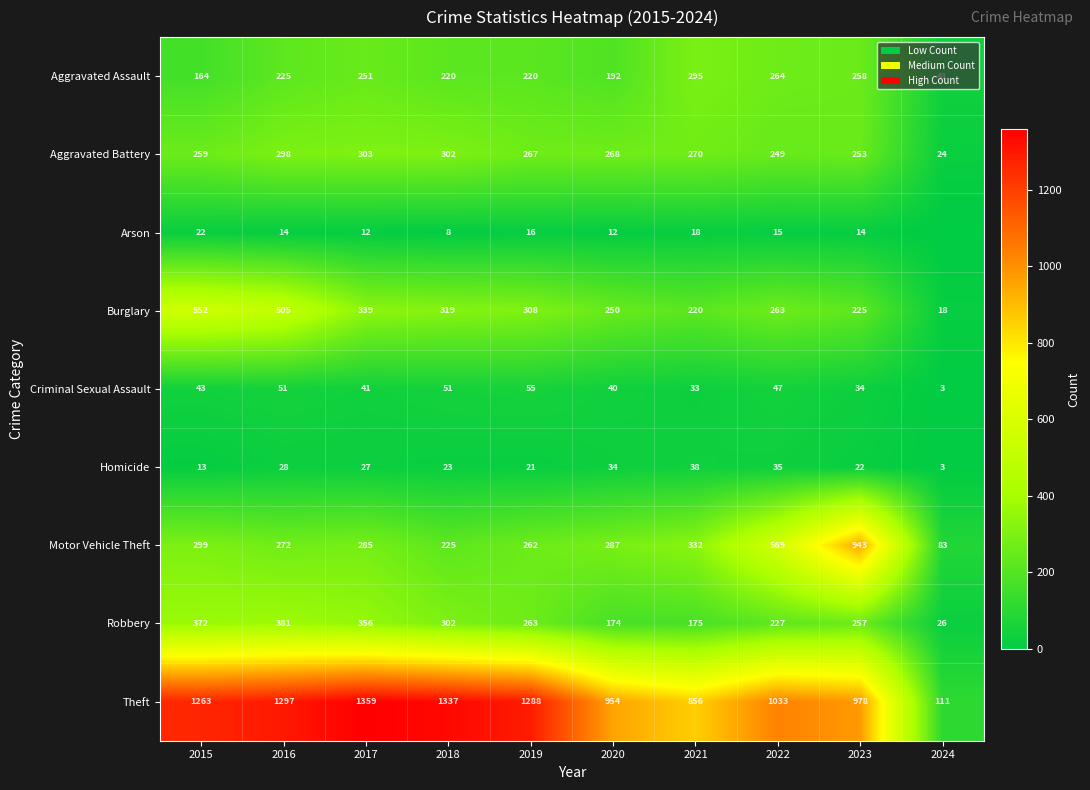

What is the lowest value of the Criminal Sexual Assault series?

3